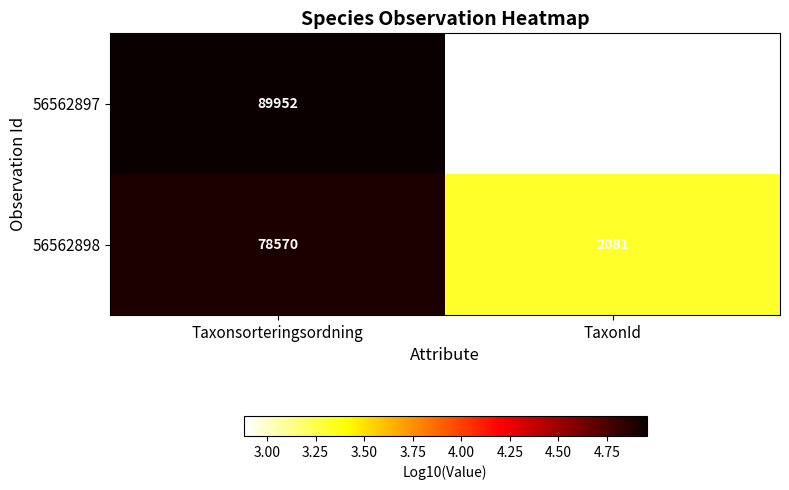

What is the sum of all 56562897 values?

90712